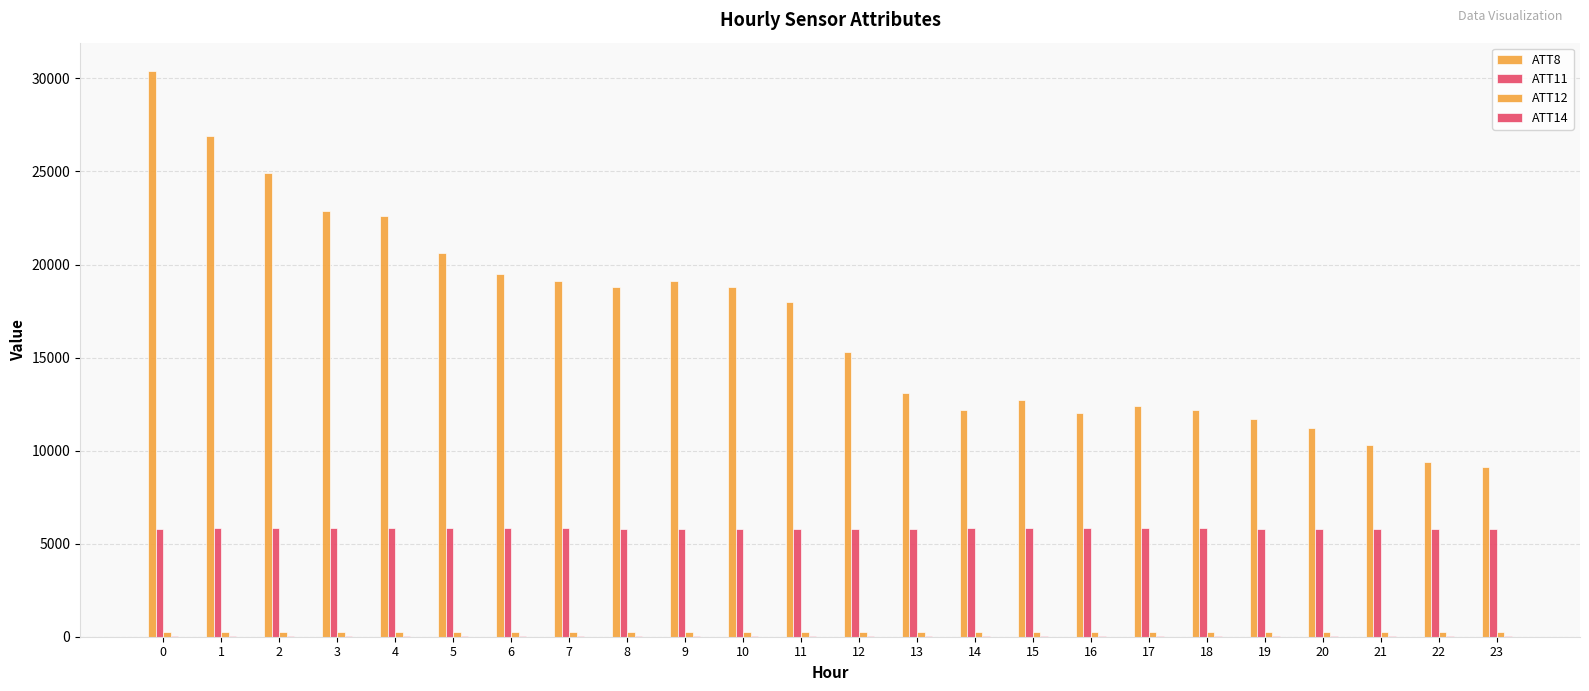

The value of ATT12 at 23 is 460.6. True or false?

False